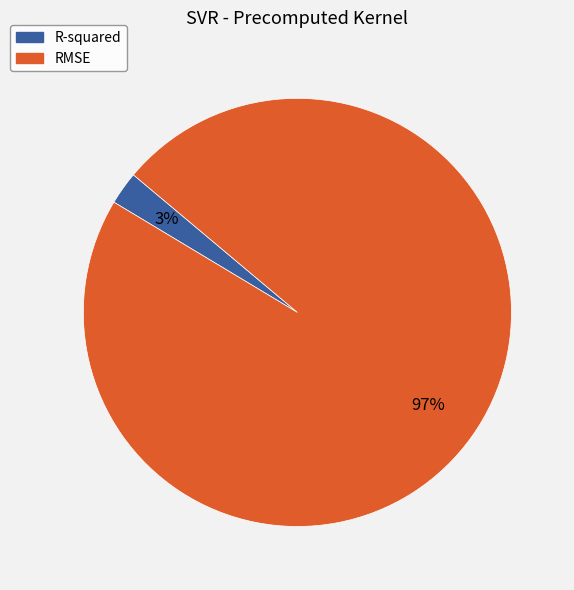

Which category has the biggest portion of the pie?

RMSE